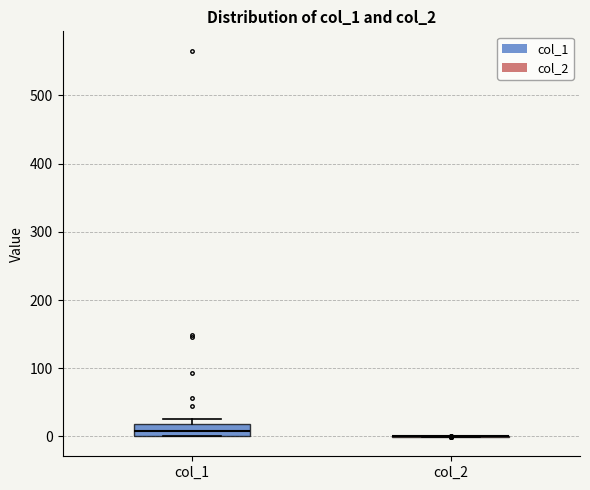

Reading left to right, read every box against the y-axis: the position of its median line, the range the box covers, and the ends of its whiskers. The values are not printed on the chart, so give them approximately, as read against the axis.

col_1: median 10, box 0 to 20, whiskers 0 to 30
col_2: box collapsed to a line at 0, whiskers 0 to 0